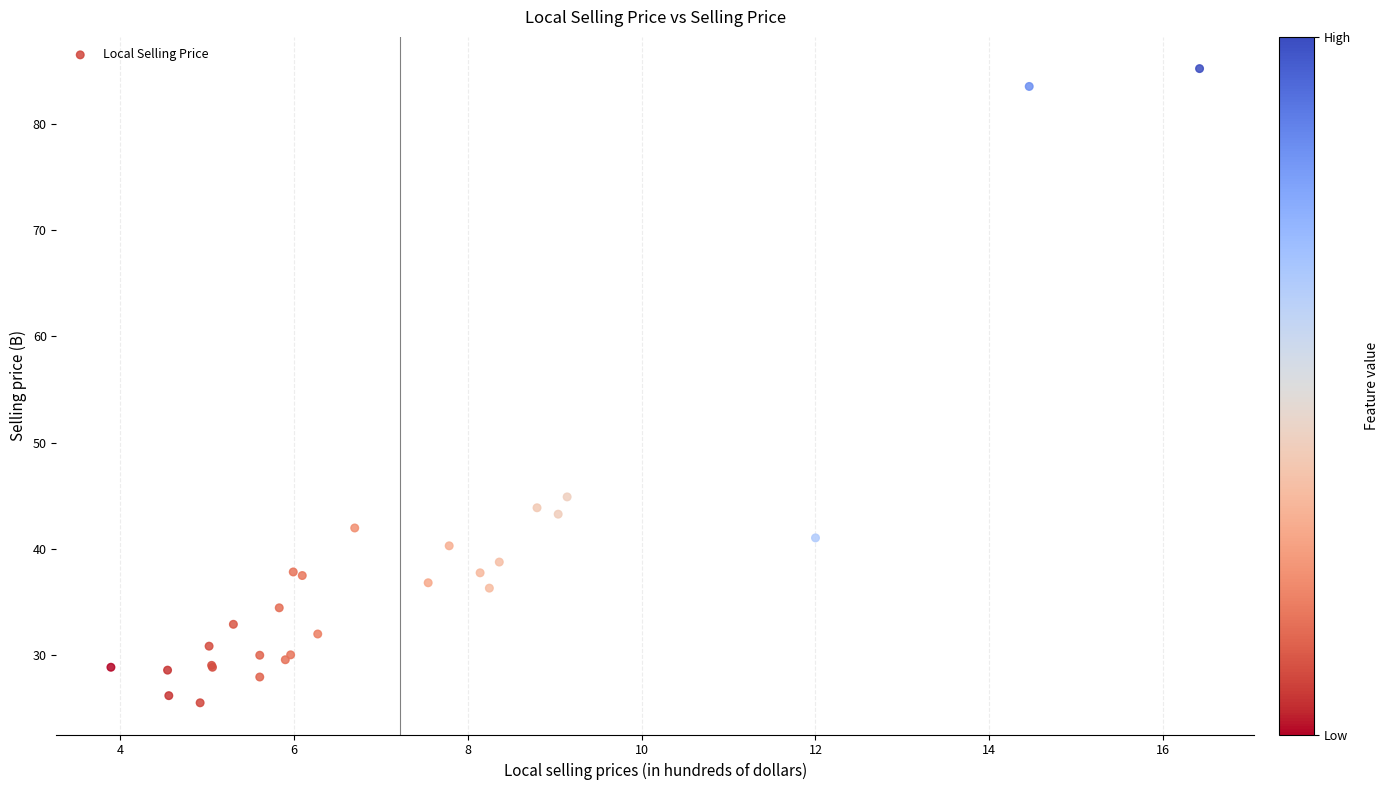

What Y value in the scatter plot is closest to 55?

44.9